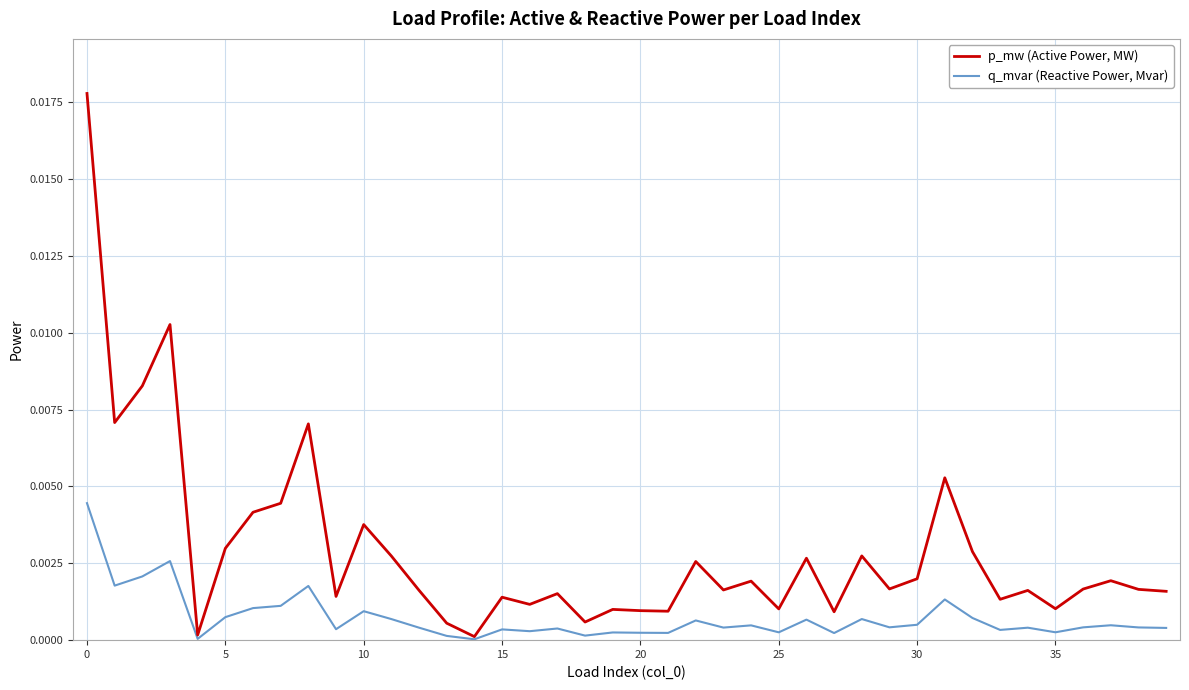

Which series has the largest total across all categories?

p_mw (Active Power, MW)